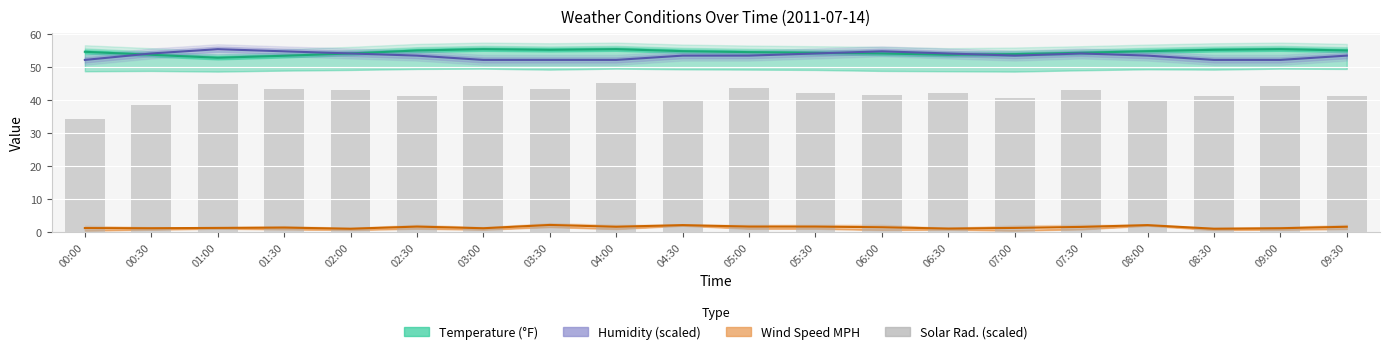

Which category has the highest value across all series?

04:00